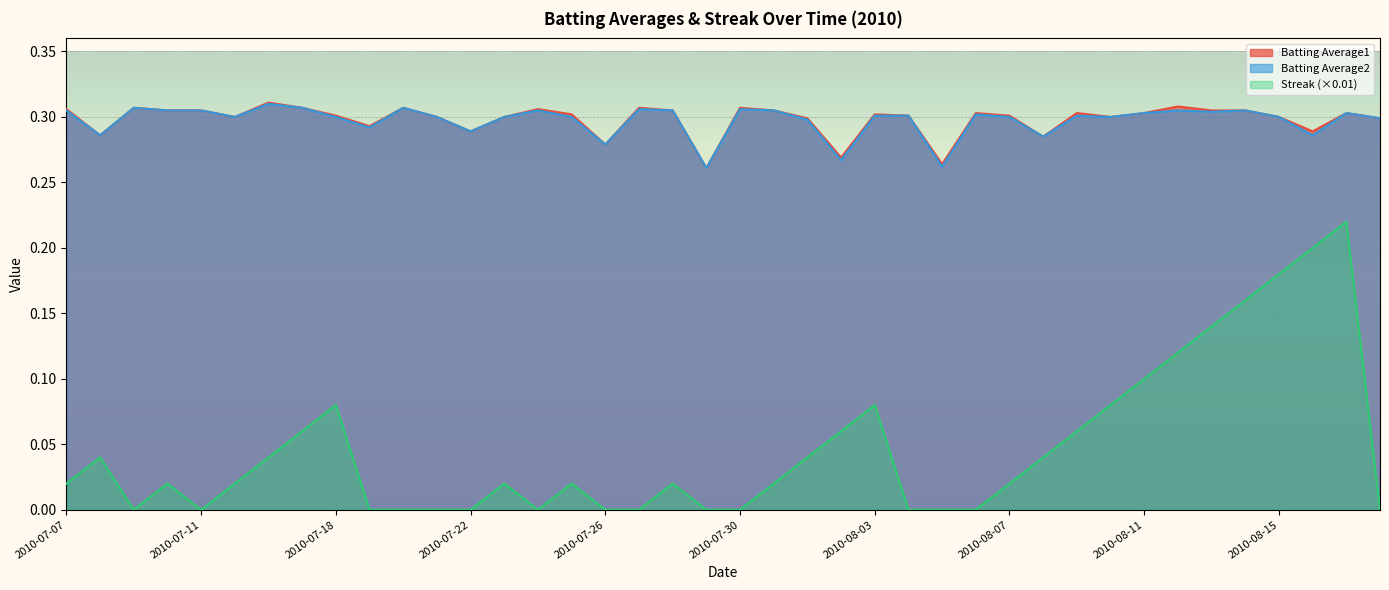

What is the sum of all Batting Average1 values?

11.9